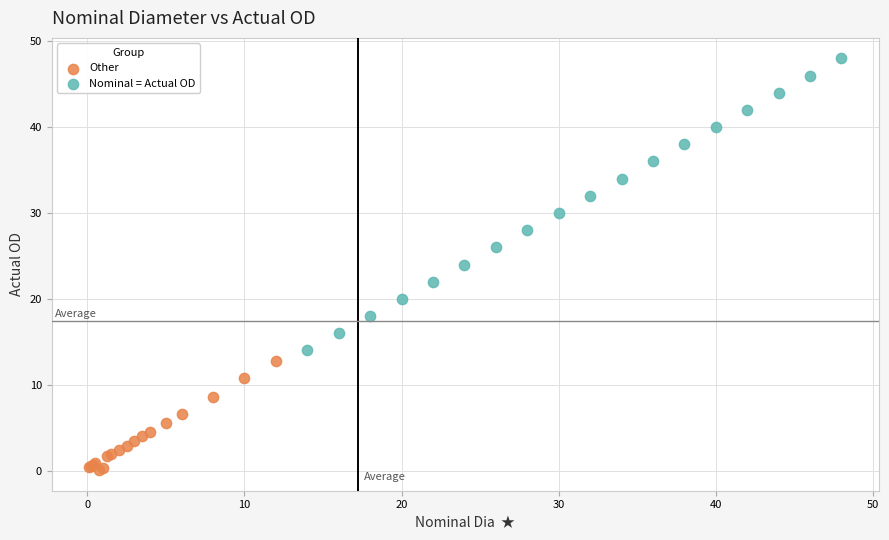

Which series contains the highest Y value?

Nominal = Actual OD